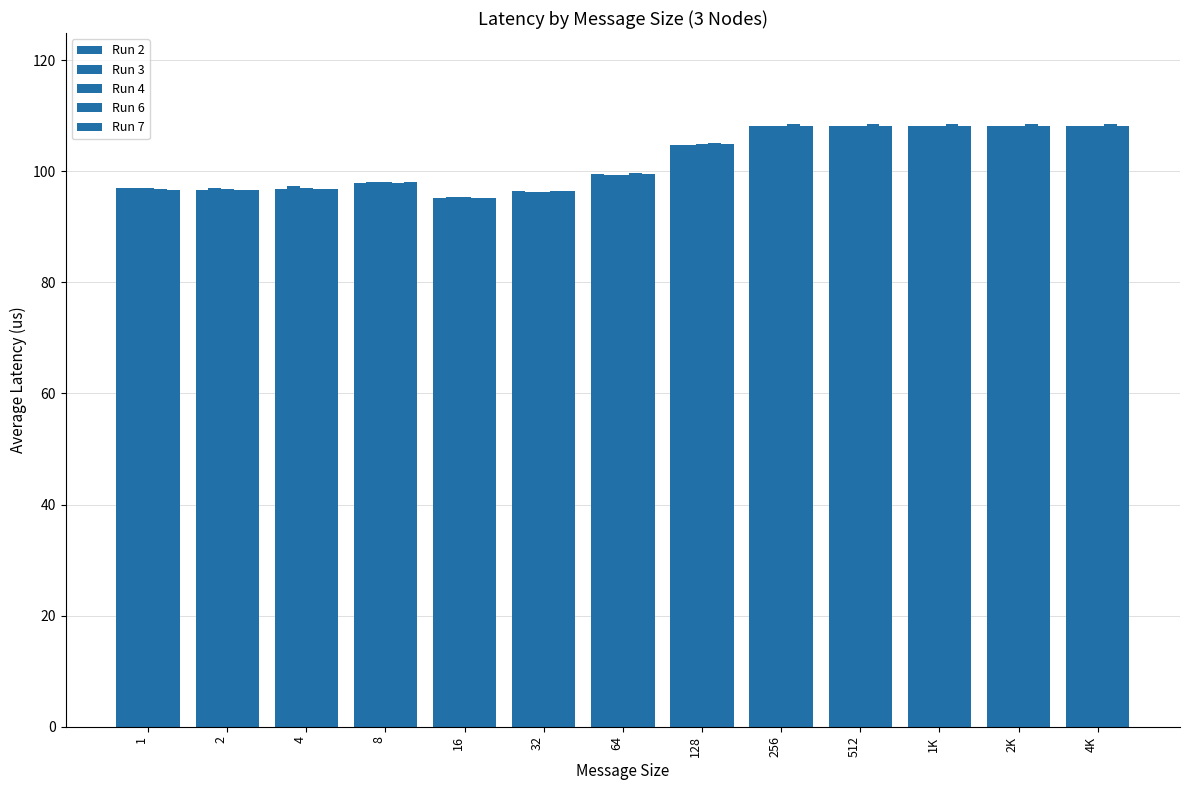

Is it true that Run 2 equals 108.1 at 256?

True